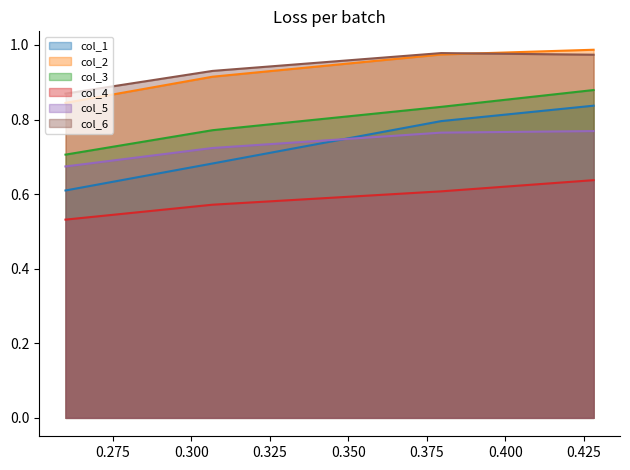

What is the value of the col_2 point at the 2nd from the left?

0.9